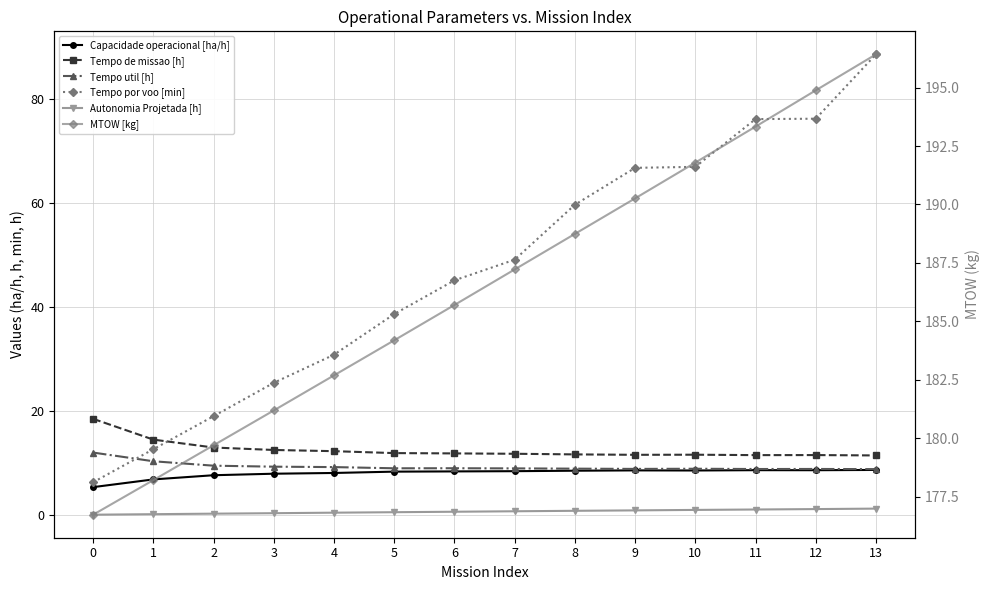

True or false: Tempo de missao [h] and Autonomia Projetada [h] cross at least once.

False